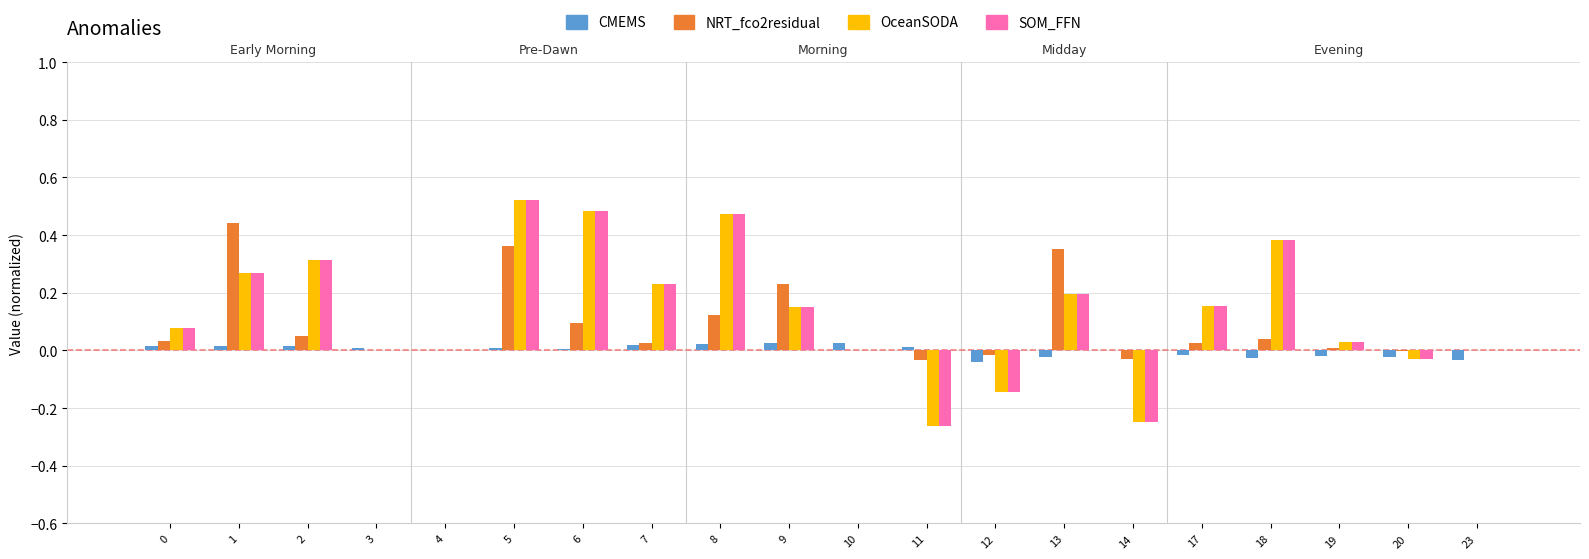

Count the number of categories in the chart.

20